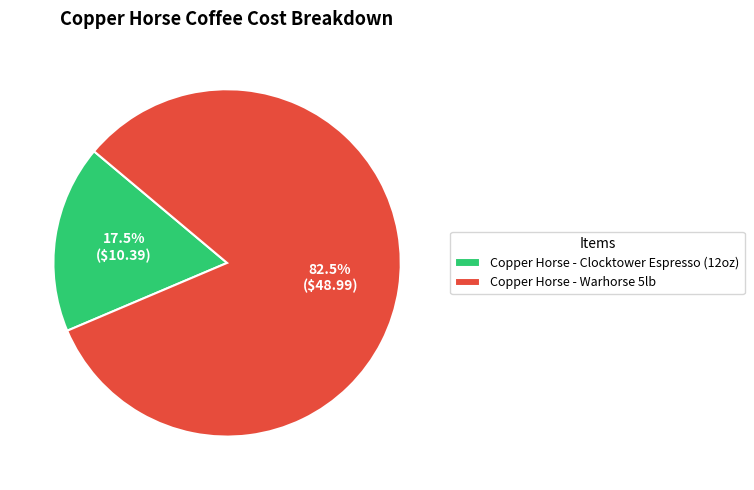

Combined, do Copper Horse - Clocktower Espresso (12oz) and Copper Horse - Warhorse 5lb account for over 50%?

Yes